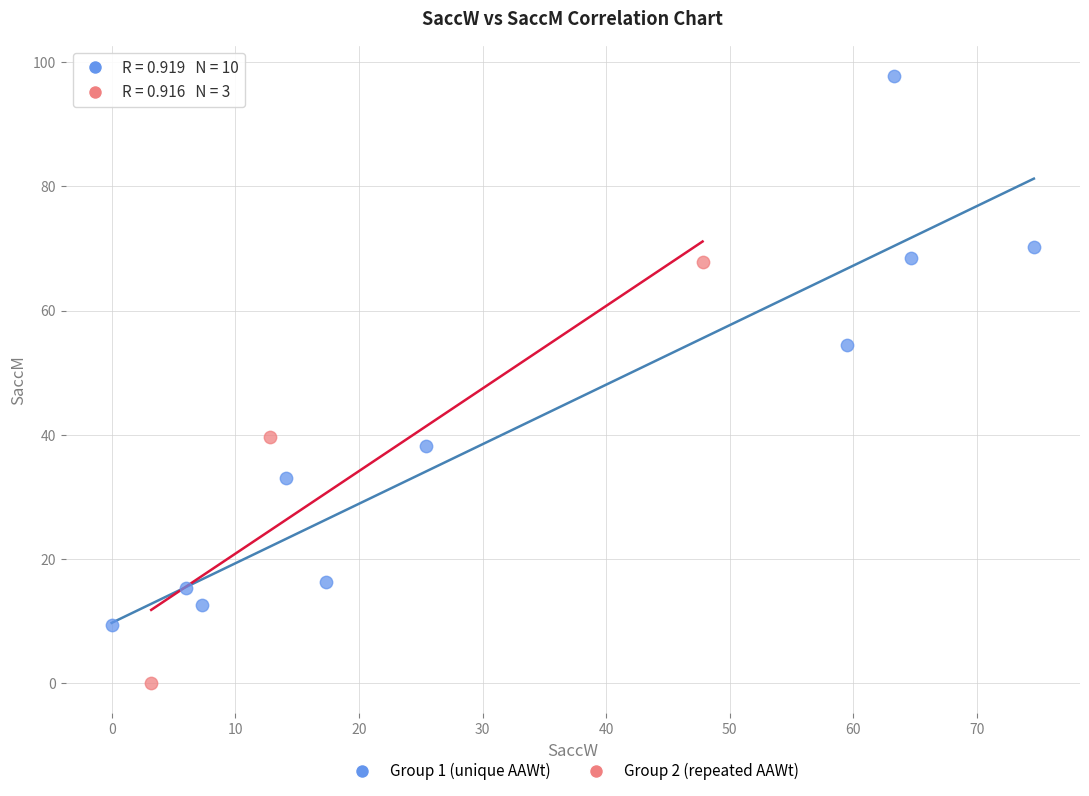

Which series has the widest spread of Y values?

Group 1 (unique AAWt)